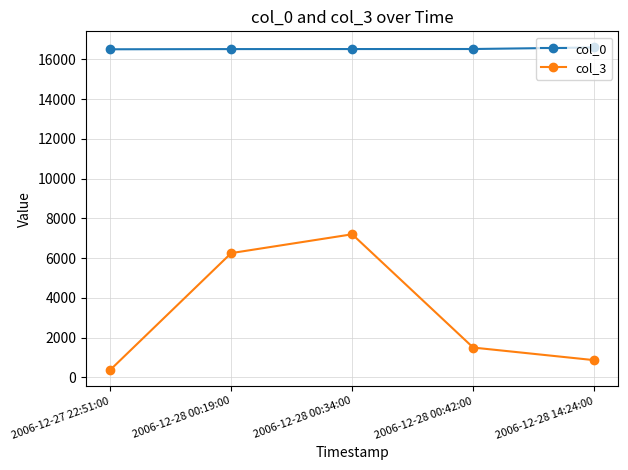

Which series has the widest spread of values?

col_3